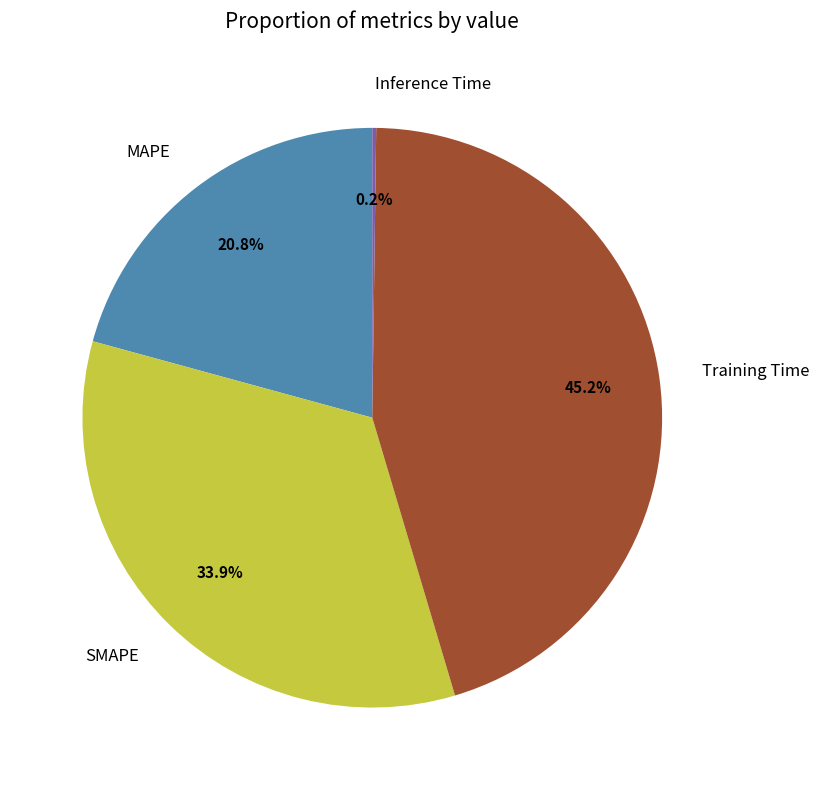

To the nearest percent, what portion does Training Time represent?

45%